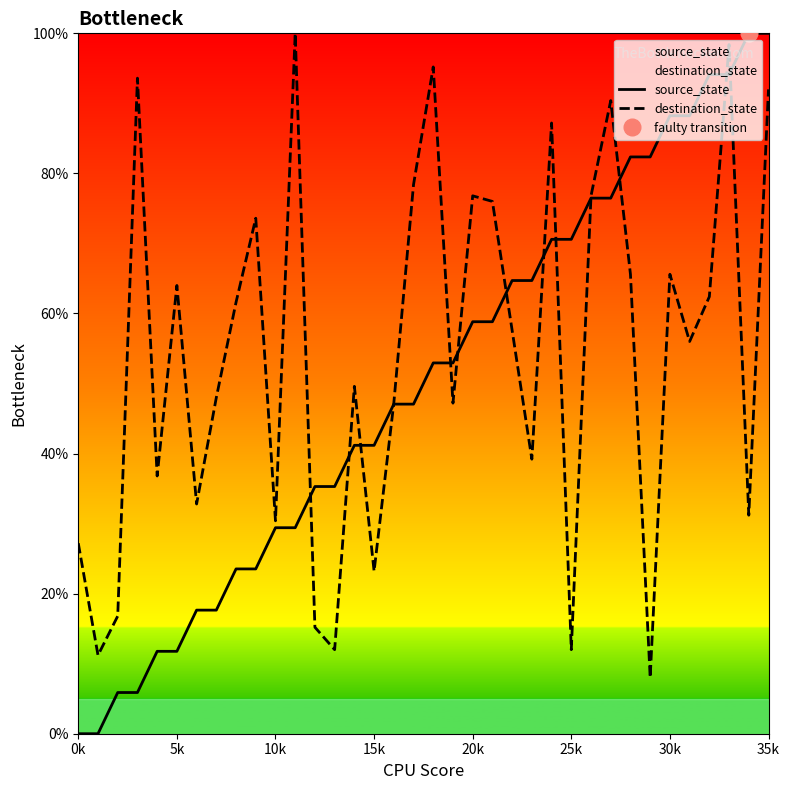

List the series in order of their peak value, lowest first.

source_state, destination_state